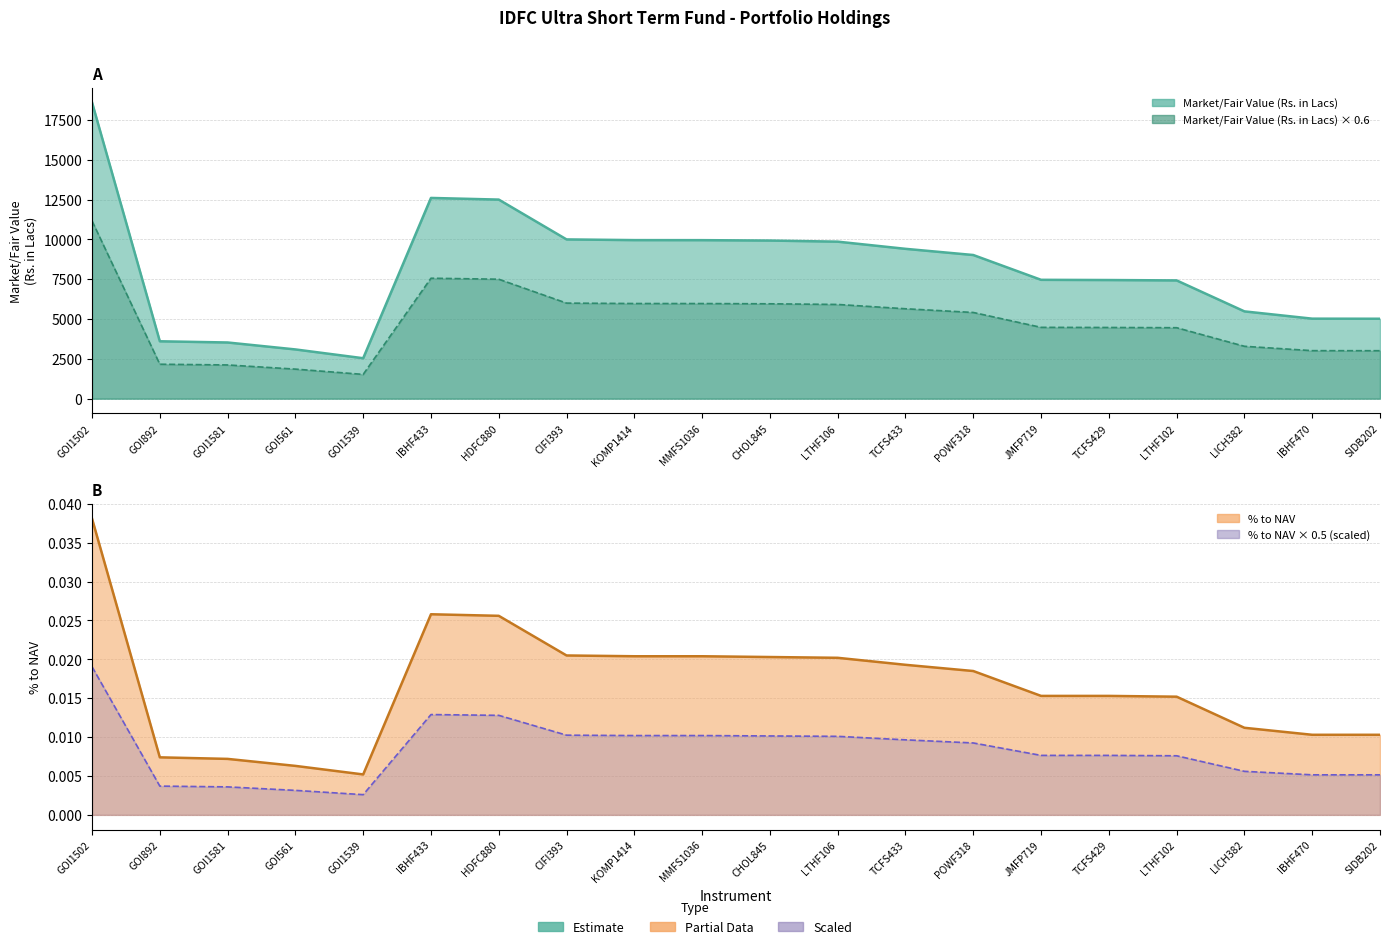

Rank the series at GOI561 from lowest to highest value.

% to NAV, Market/Fair Value (Rs. in Lacs)